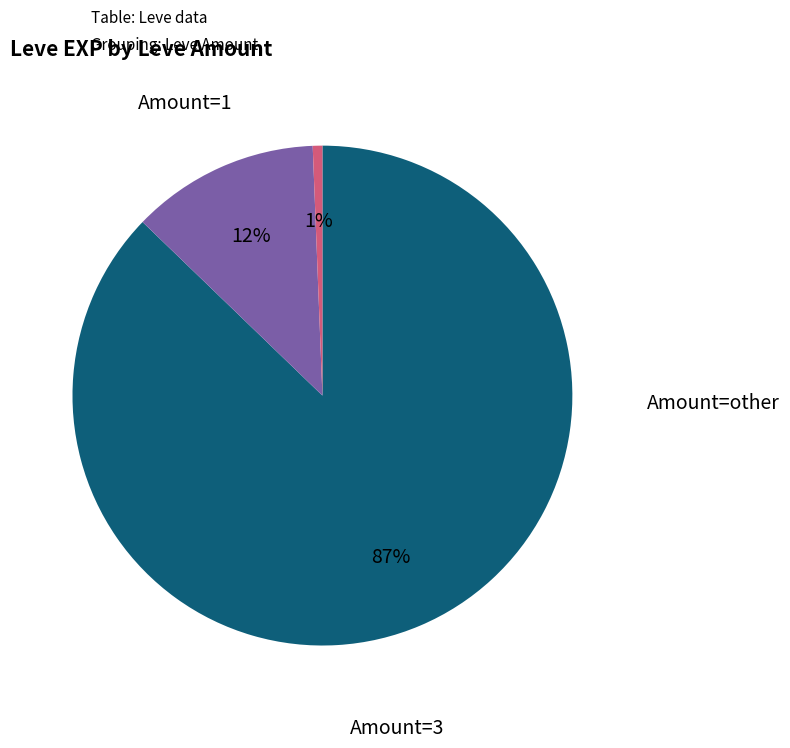

Is there a majority slice in this chart?

Yes